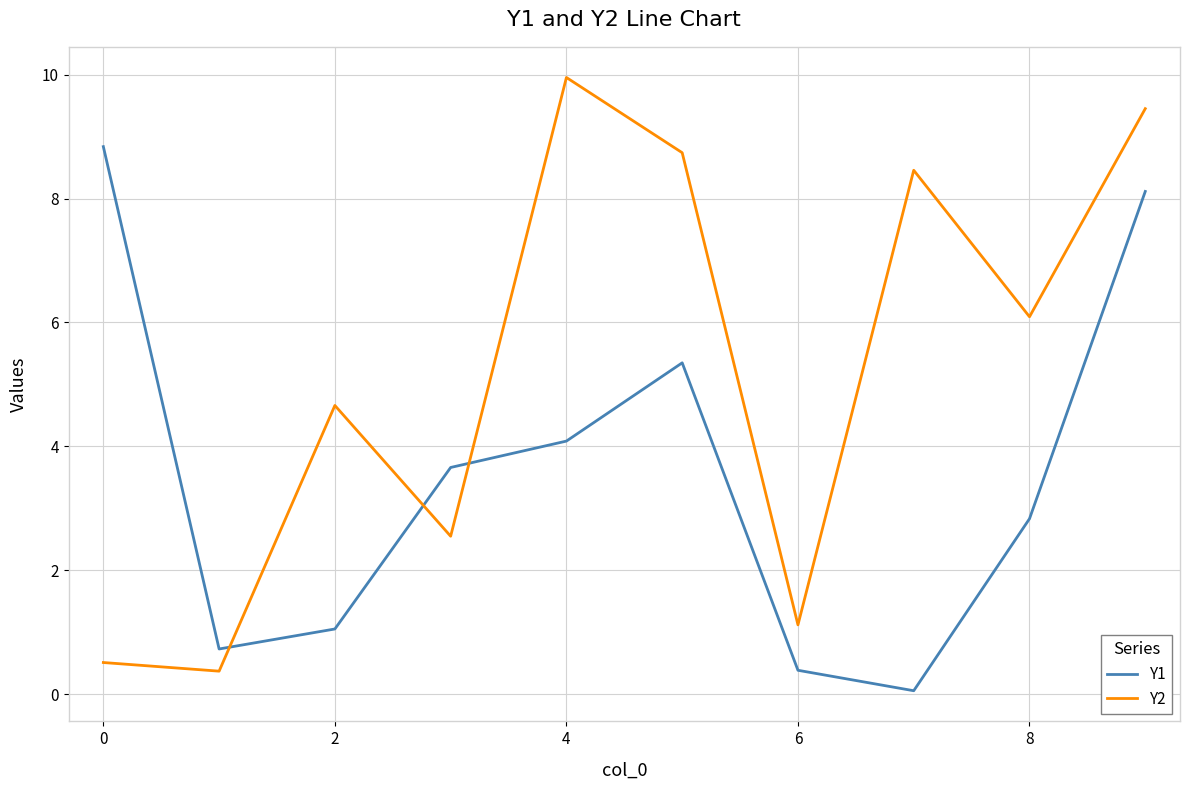

Which series ends up on top after the final intersection of Y1 and Y2?

Y2